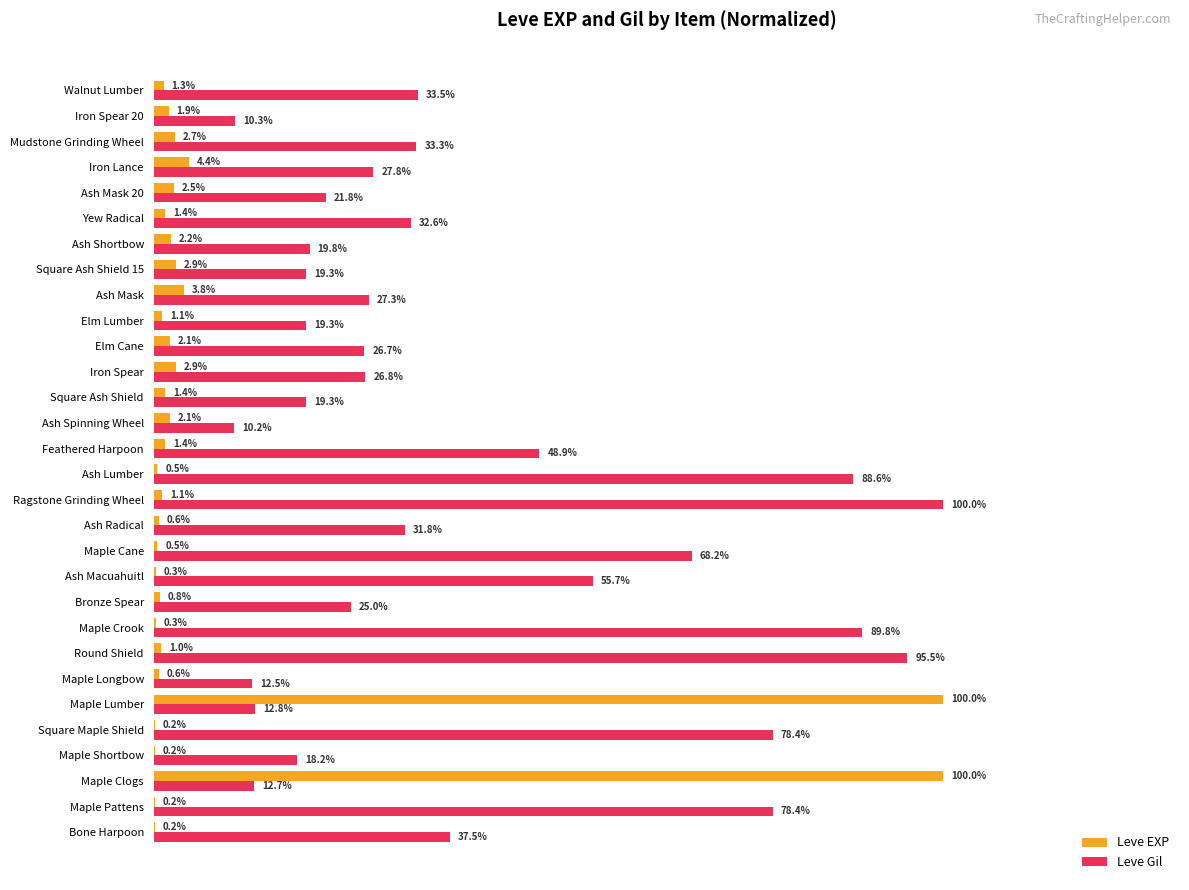

Which series has the largest total across all categories?

Leve Gil